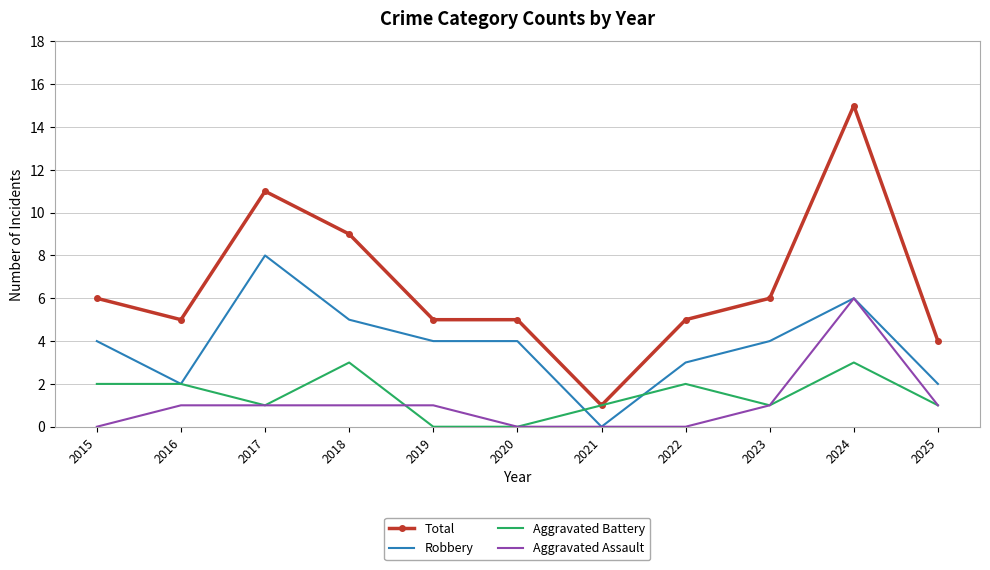

What is the difference between the highest and lowest values at 2023?

5